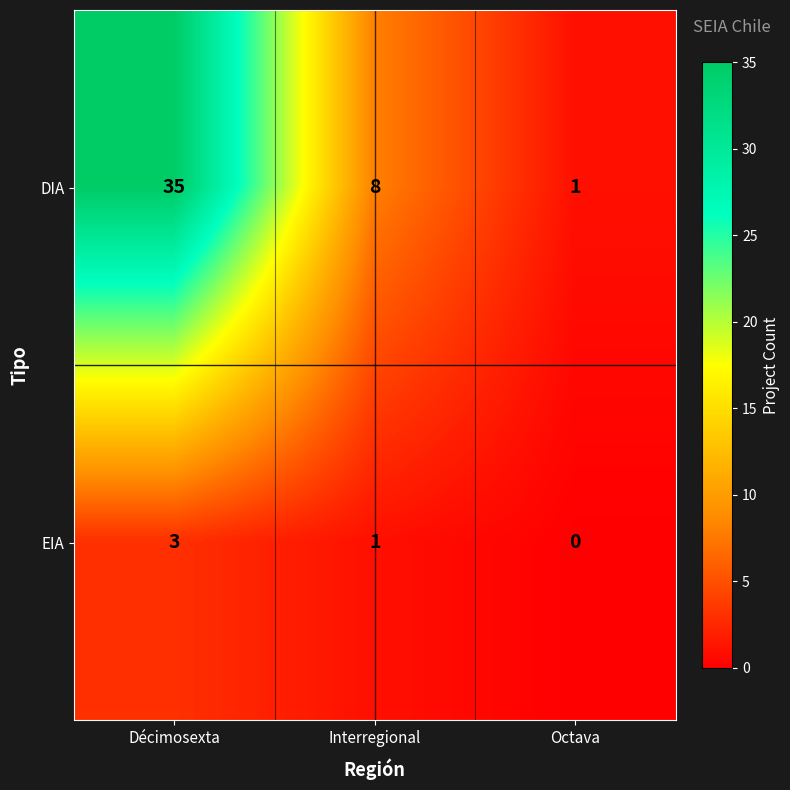

What is the sum of all DIA values?

44